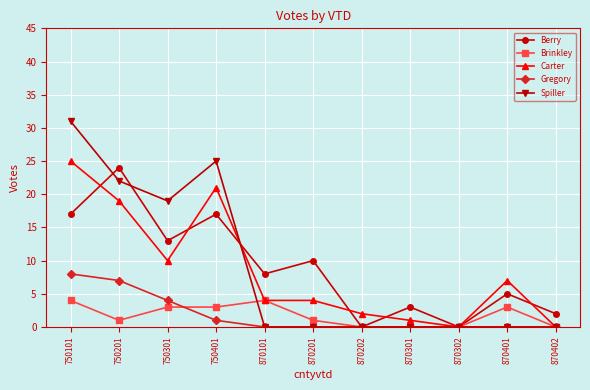

What is the difference between the maximum and minimum values in the Brinkley series?

4